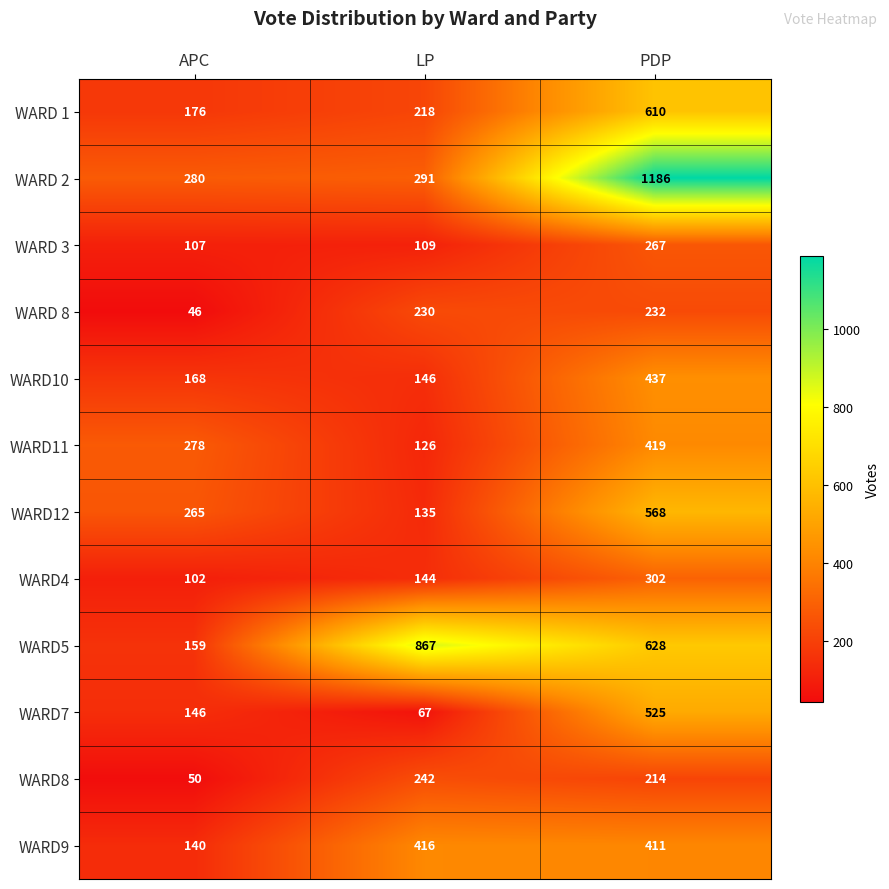

How many distinct data groups are displayed?

12